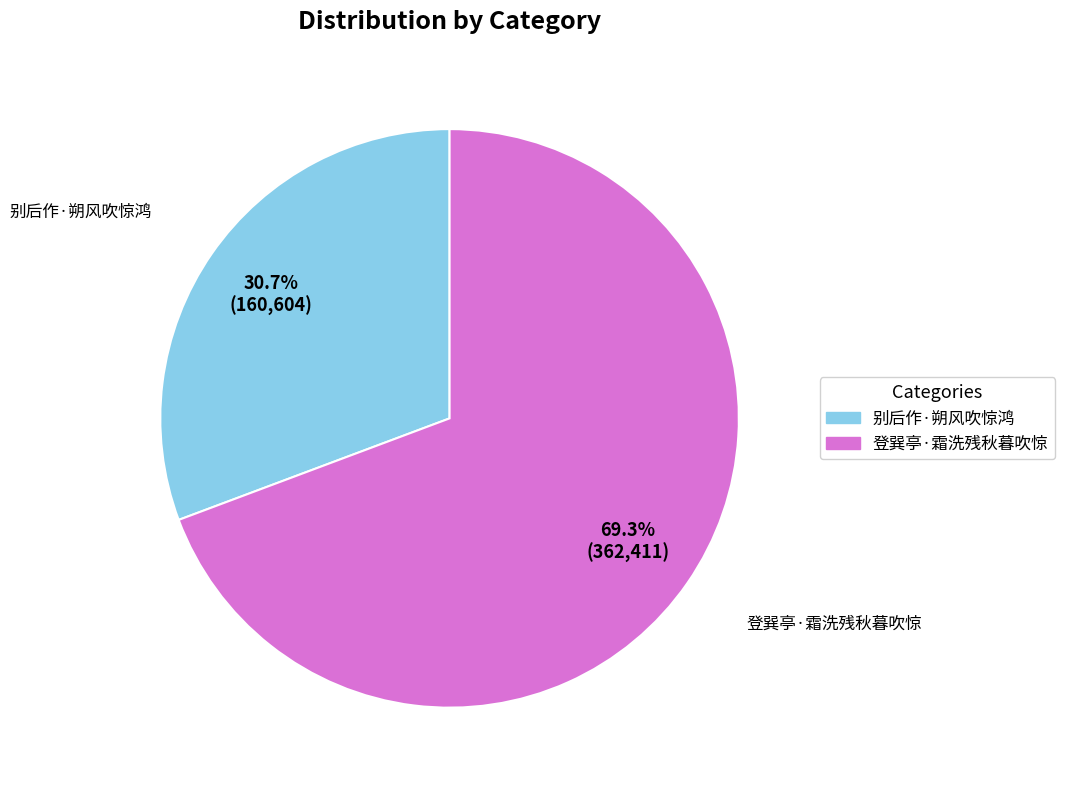

What percentage is NOT represented by 别后作·朔风吹惊鸿?

69.3%